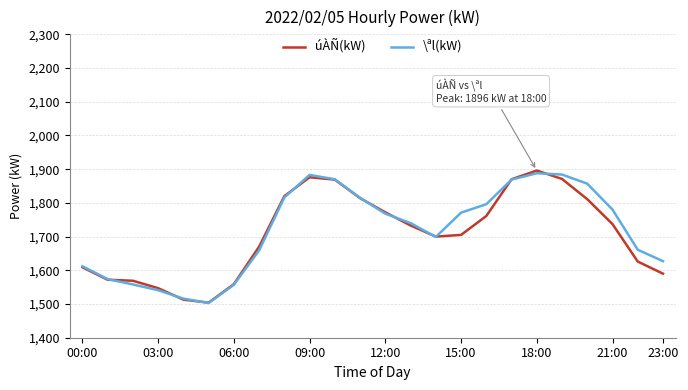

Rank the series by their maximum value, from highest to lowest.

úÀÑ(kW), \ªl(kW)